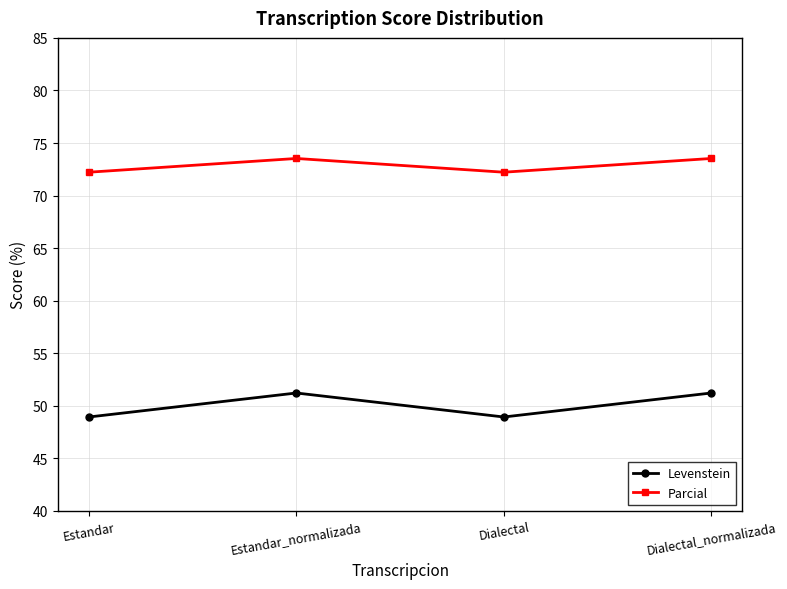

Which series has the largest total across all categories?

Parcial